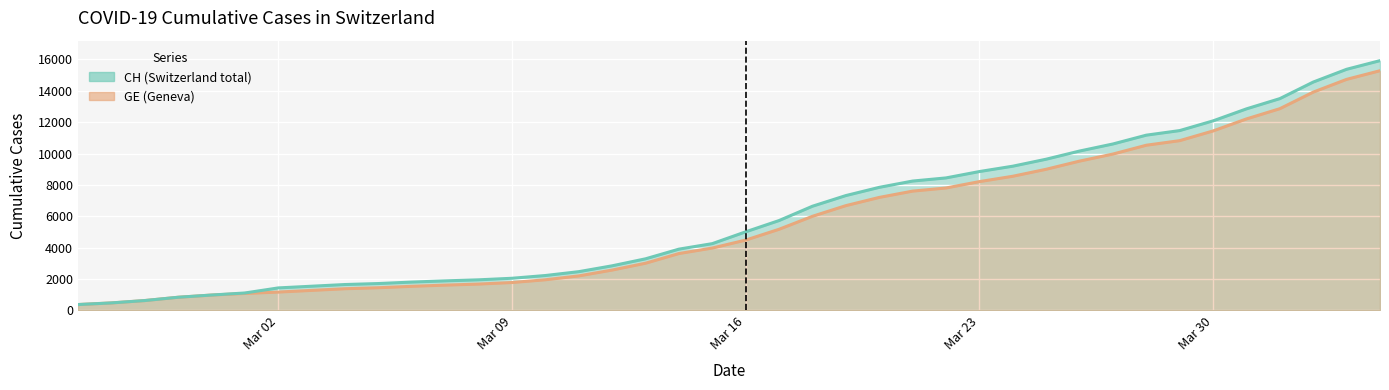

What is the total value across all series at 2020-03-10?

4181